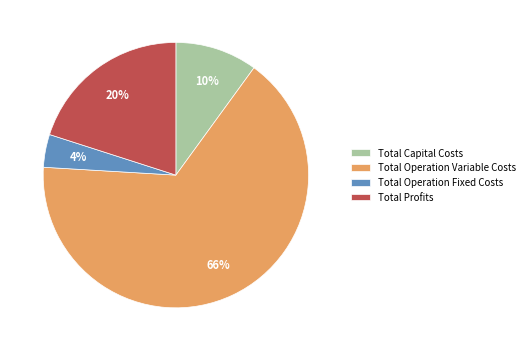

Do Total Operation Variable Costs and Total Profits together represent more than half of the pie?

Yes